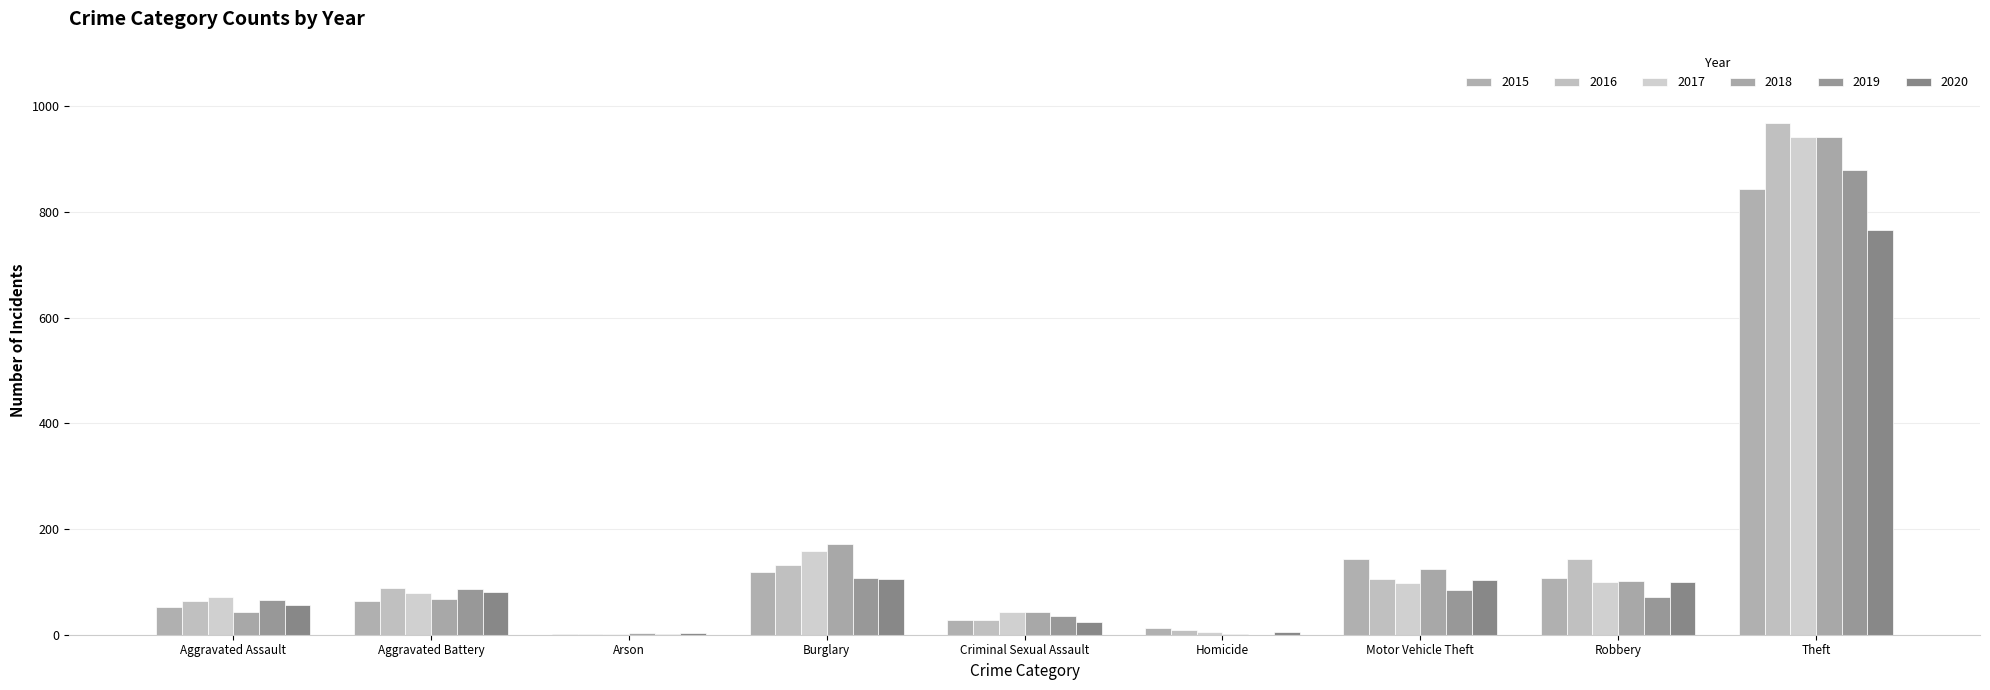

Reading left to right, extract all data points from this chart.

2015: Aggravated Assault=52	Aggravated Battery=63	Arson=2	Burglary=119	Criminal Sexual Assault=28	Homicide=12	Motor Vehicle Theft=143	Robbery=107	Theft=844
2016: Aggravated Assault=63	Aggravated Battery=89	Arson=2	Burglary=131	Criminal Sexual Assault=28	Homicide=8	Motor Vehicle Theft=105	Robbery=143	Theft=969
2017: Aggravated Assault=71	Aggravated Battery=79	Arson=1	Burglary=158	Criminal Sexual Assault=43	Homicide=5	Motor Vehicle Theft=97	Robbery=99	Theft=941
2018: Aggravated Assault=43	Aggravated Battery=68	Arson=3	Burglary=171	Criminal Sexual Assault=43	Homicide=2	Motor Vehicle Theft=124	Robbery=102	Theft=942
2019: Aggravated Assault=65	Aggravated Battery=86	Arson=2	Burglary=108	Criminal Sexual Assault=35	Homicide=0	Motor Vehicle Theft=84	Robbery=72	Theft=879
2020: Aggravated Assault=56	Aggravated Battery=81	Arson=4	Burglary=106	Criminal Sexual Assault=25	Homicide=6	Motor Vehicle Theft=104	Robbery=100	Theft=766